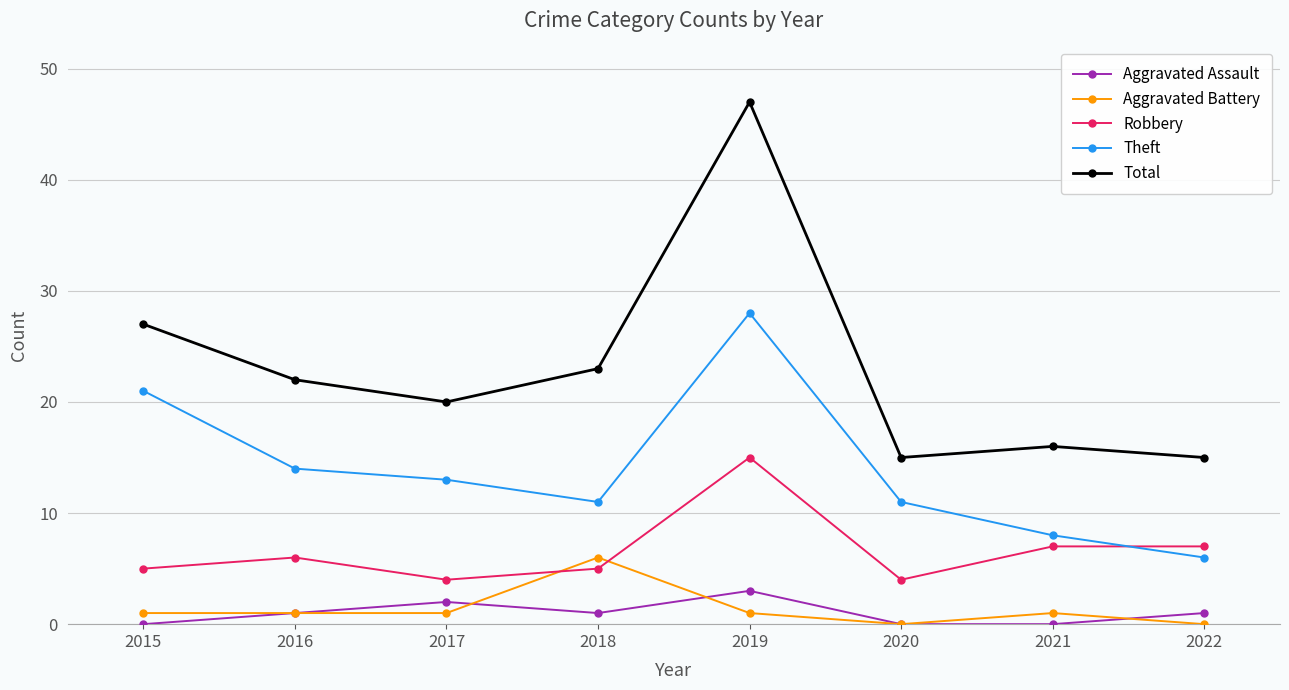

What is the spread (max minus min) of values at 2018?

22